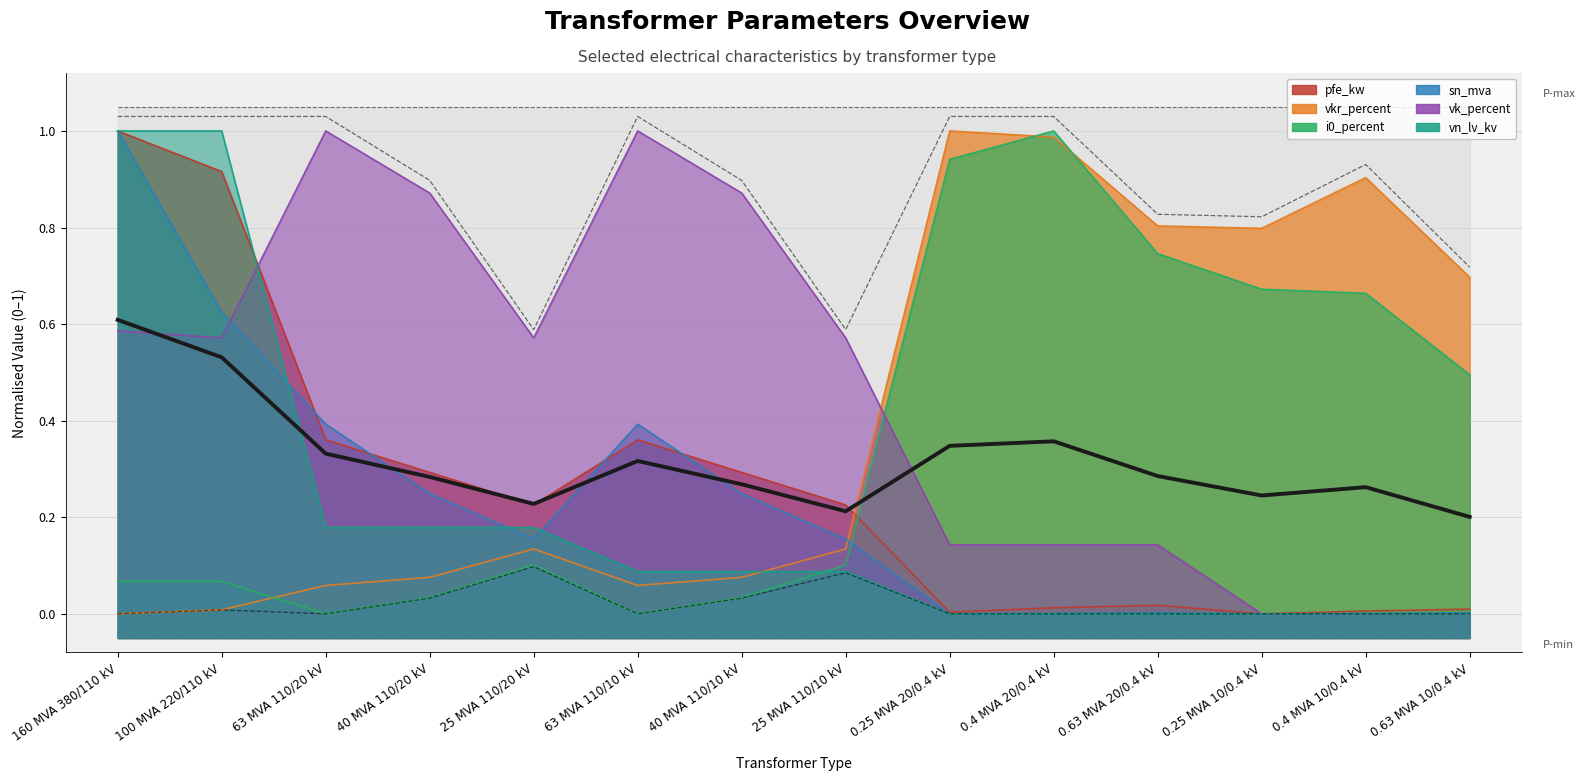

At which category is the sum across all series the highest?

160 MVA 380/110 kV